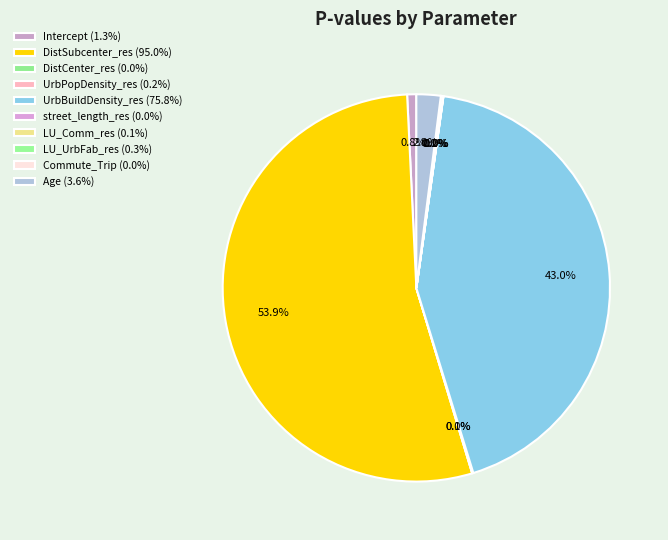

What percentage do Commute_Trip and UrbPopDensity_res together represent?

0.1%